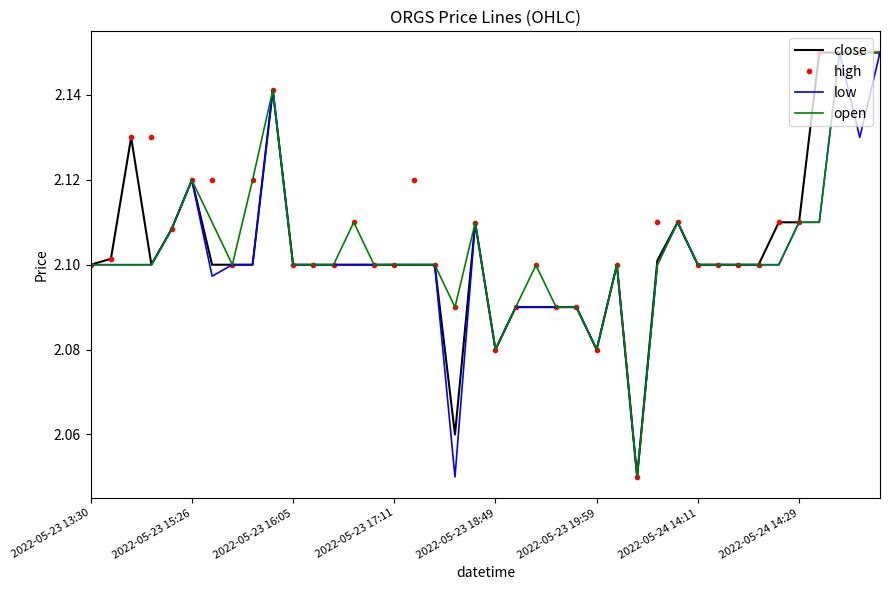

What is the average value of the close series?

2.1